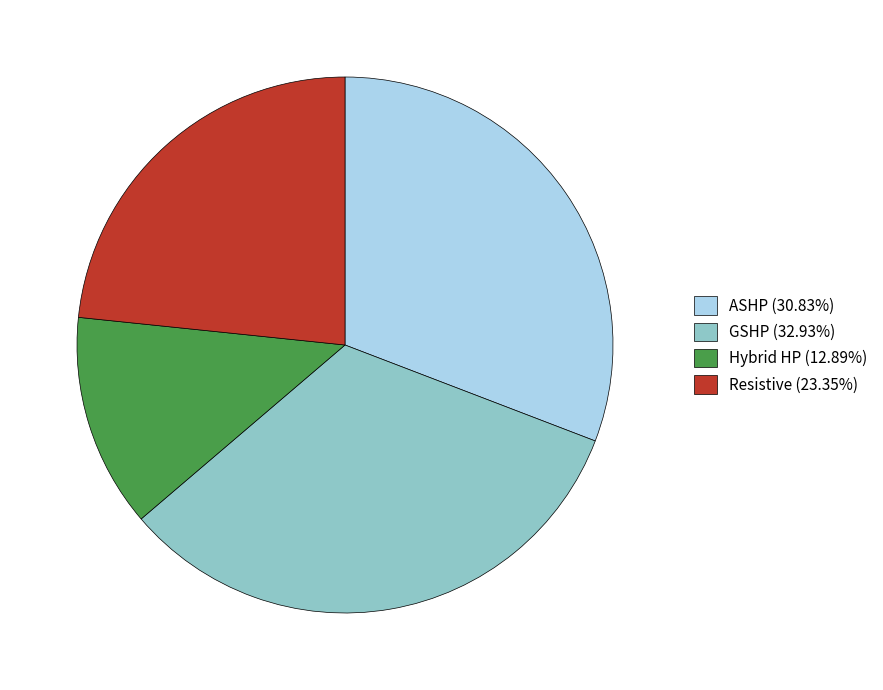

Combined, do Hybrid HP (12.89%) and GSHP (32.93%) account for over 50%?

No